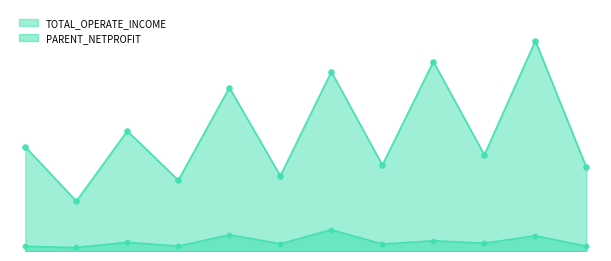

What are all the series names shown in the legend?

TOTAL_OPERATE_INCOME, PARENT_NETPROFIT